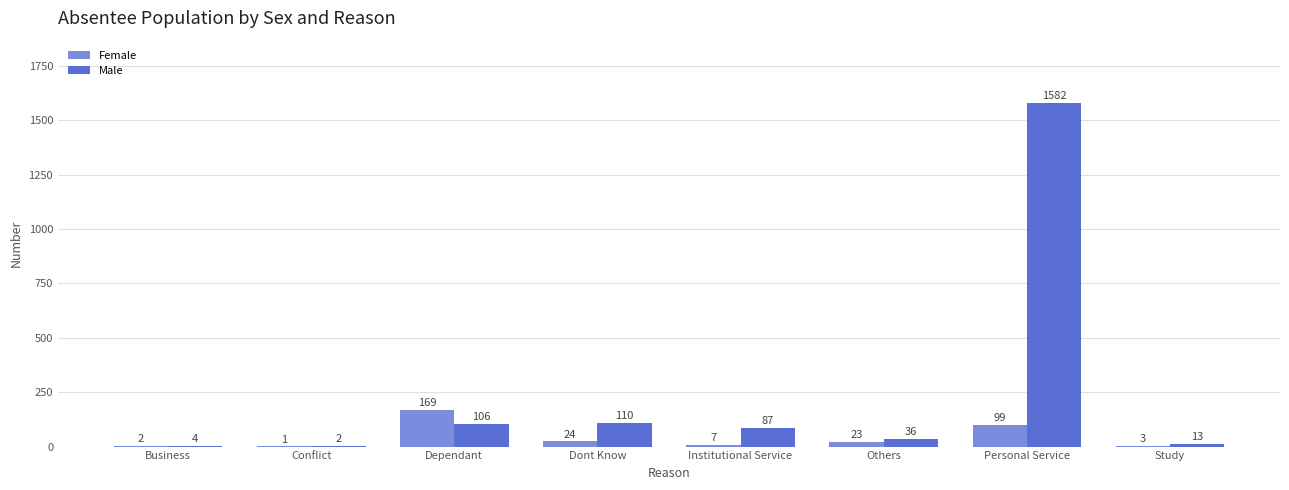

Count the number of categories in the chart.

8